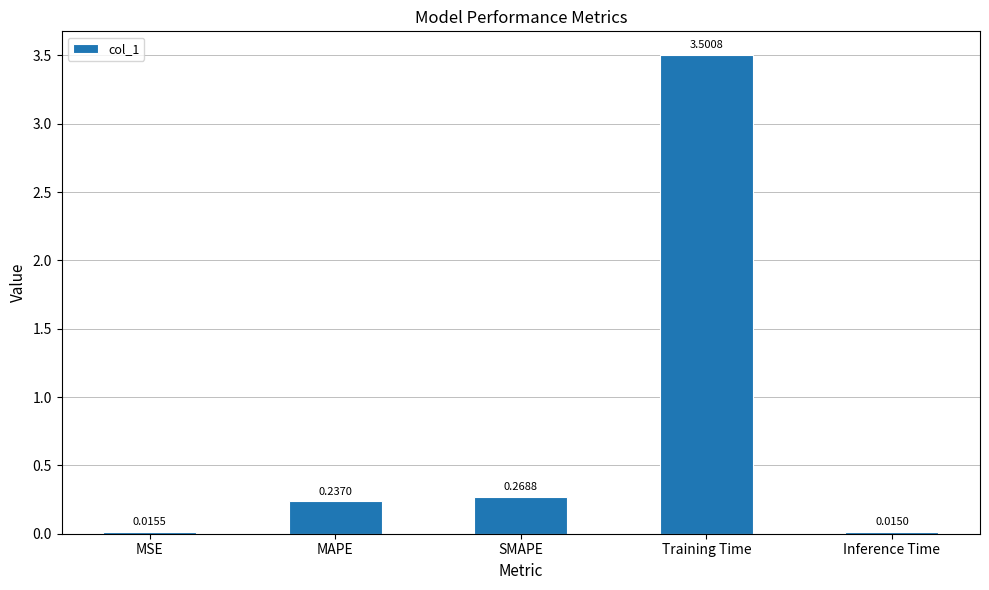

Where is the data nearest to the value 1?

SMAPE